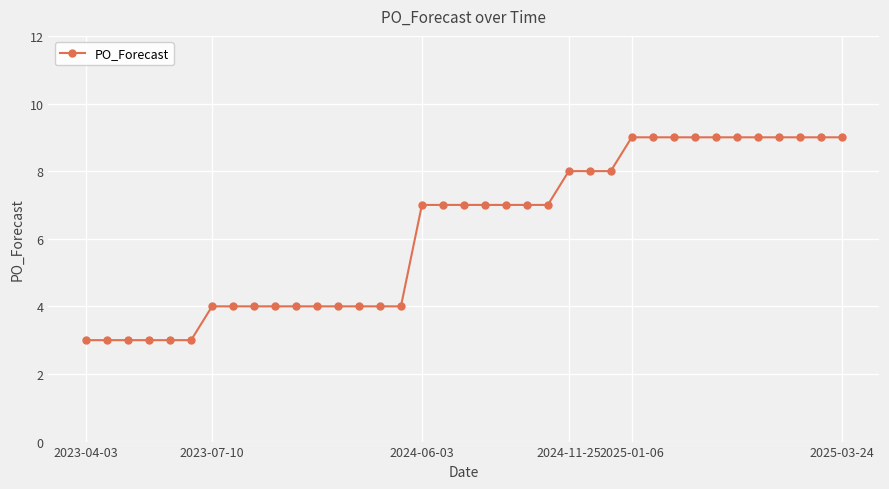

What is the difference between the maximum and second lowest values?

6